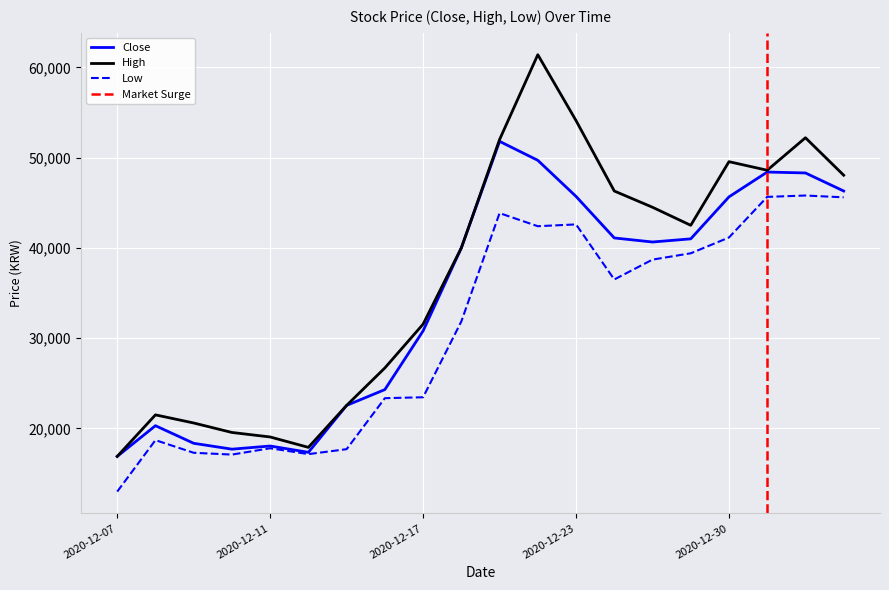

True or false: High and Low cross at least once.

False